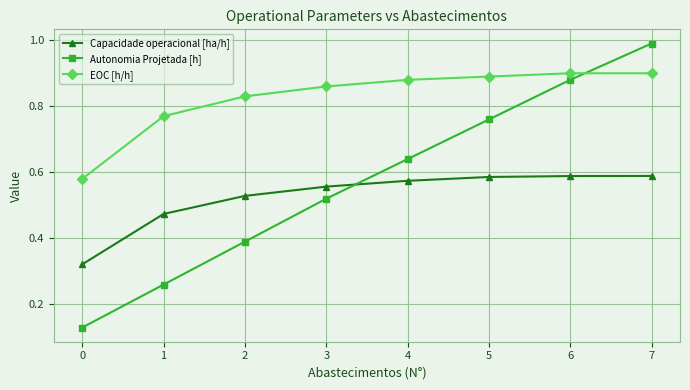

The value of EOC [h/h] at 7 is 0.9. True or false?

True